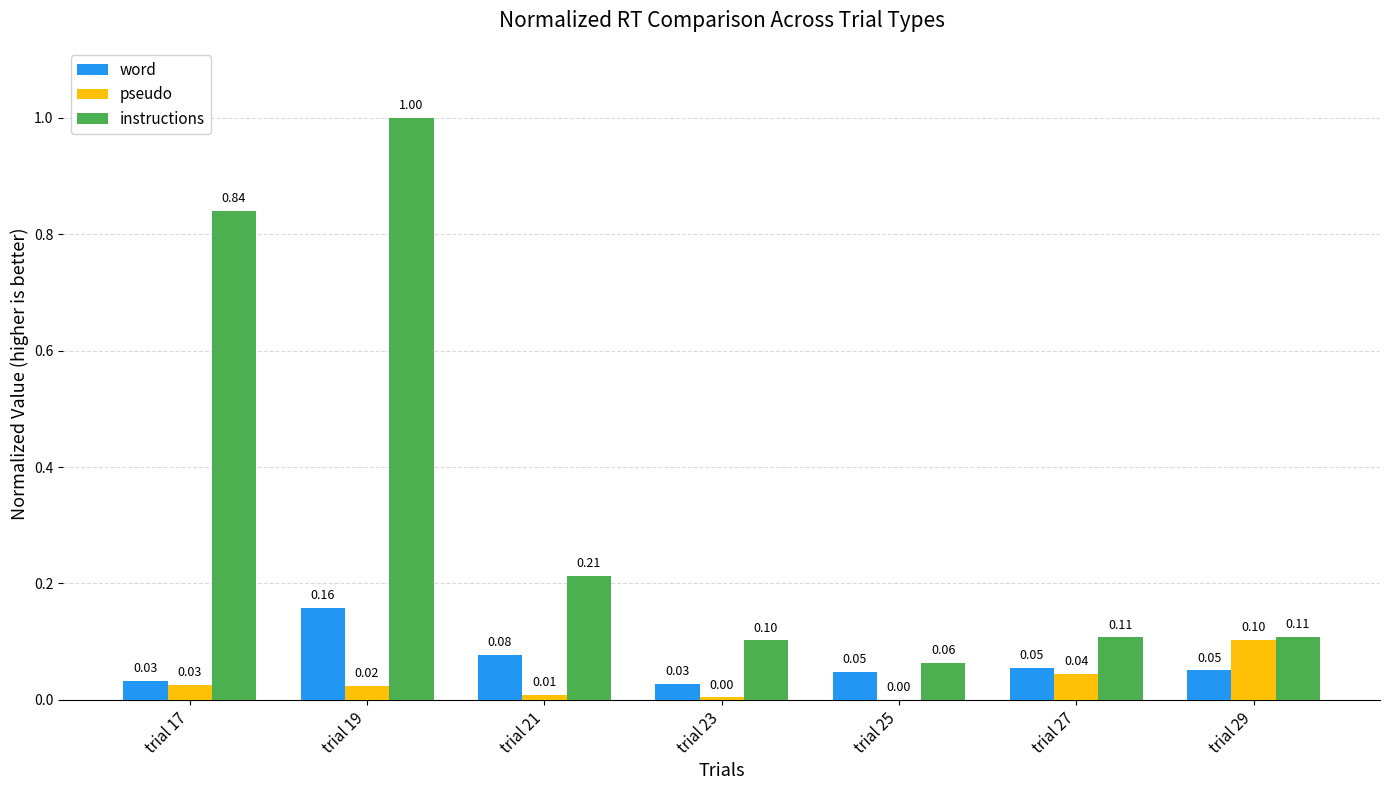

Which series changed the most between trial 21 and trial 25?

instructions